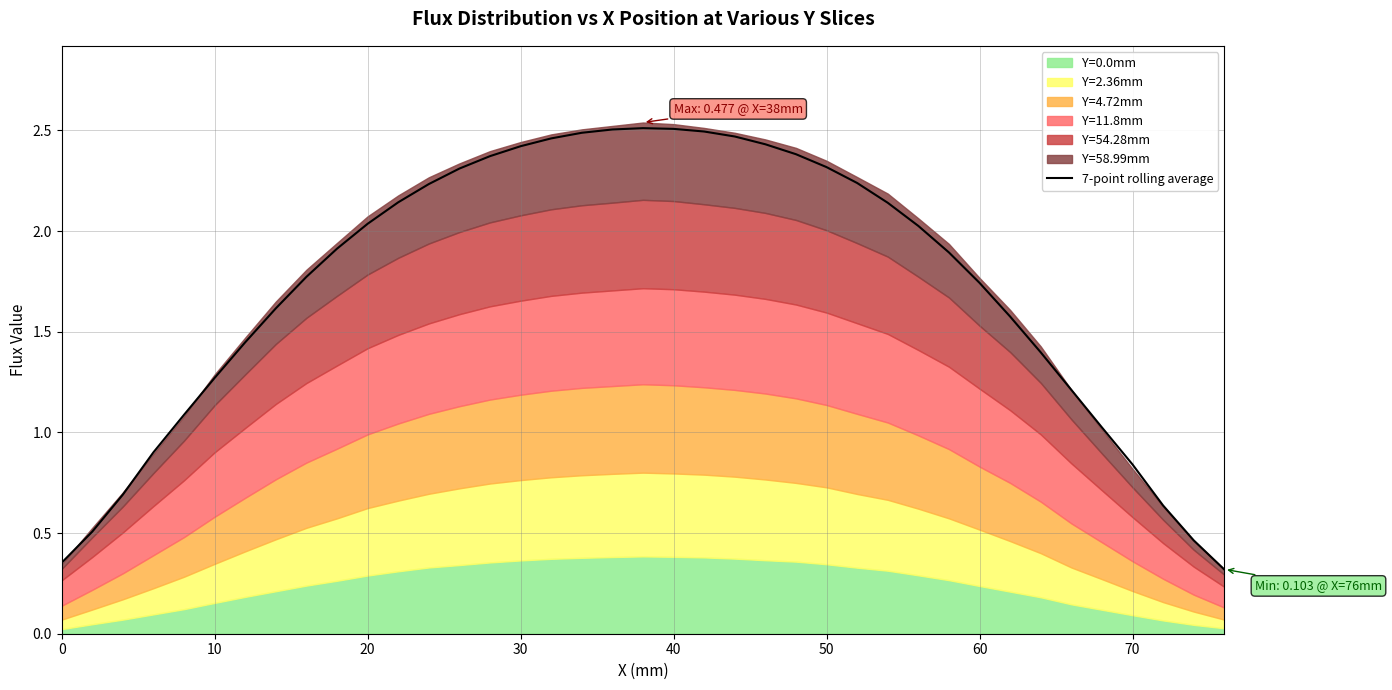

True or false: the data shows 3.8 at 17.

False